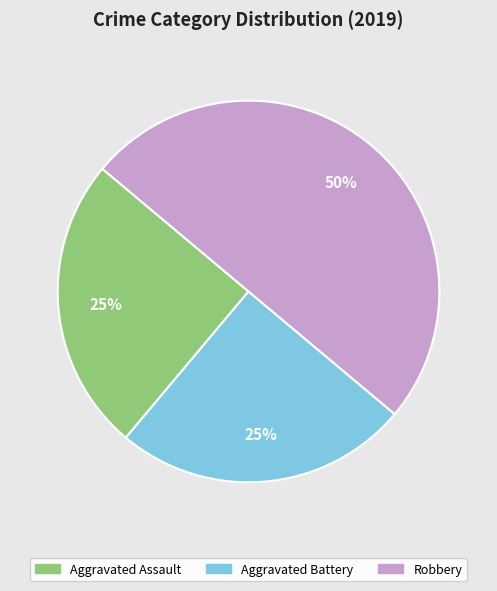

Does Aggravated Assault represent more than half of the total?

No